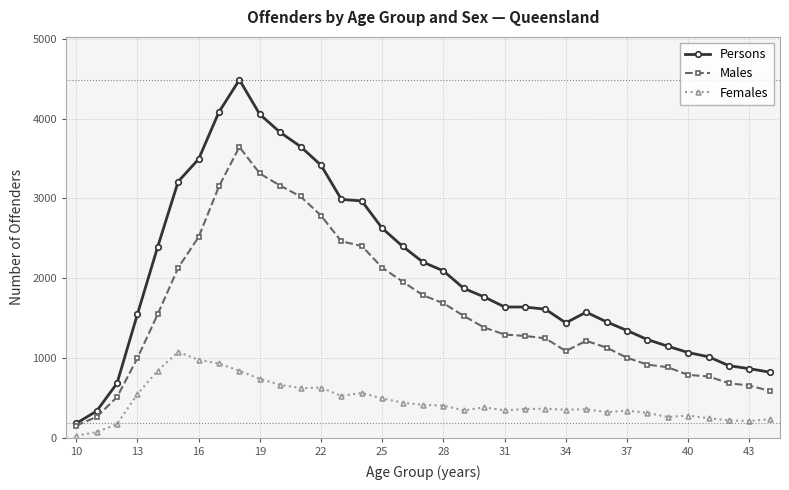

True or false: Females and Males intersect in this chart.

False